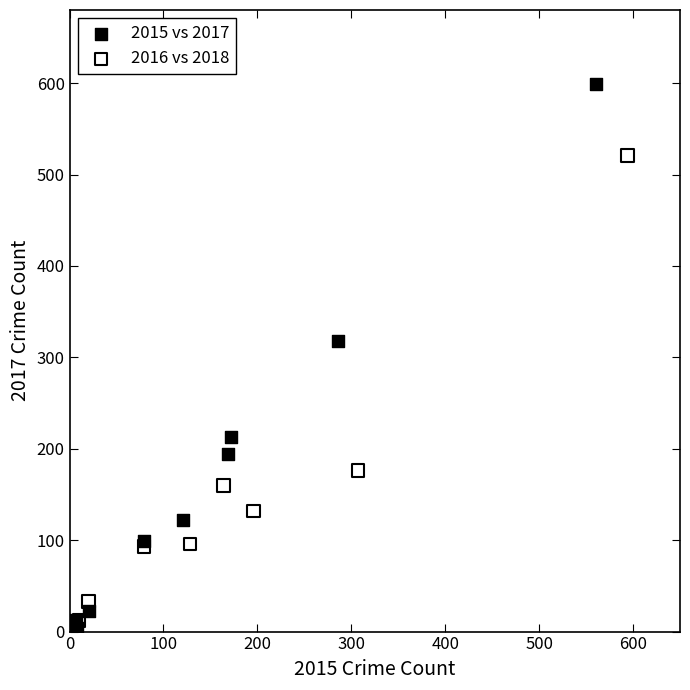

Which series reaches the maximum Y coordinate?

2015 vs 2017